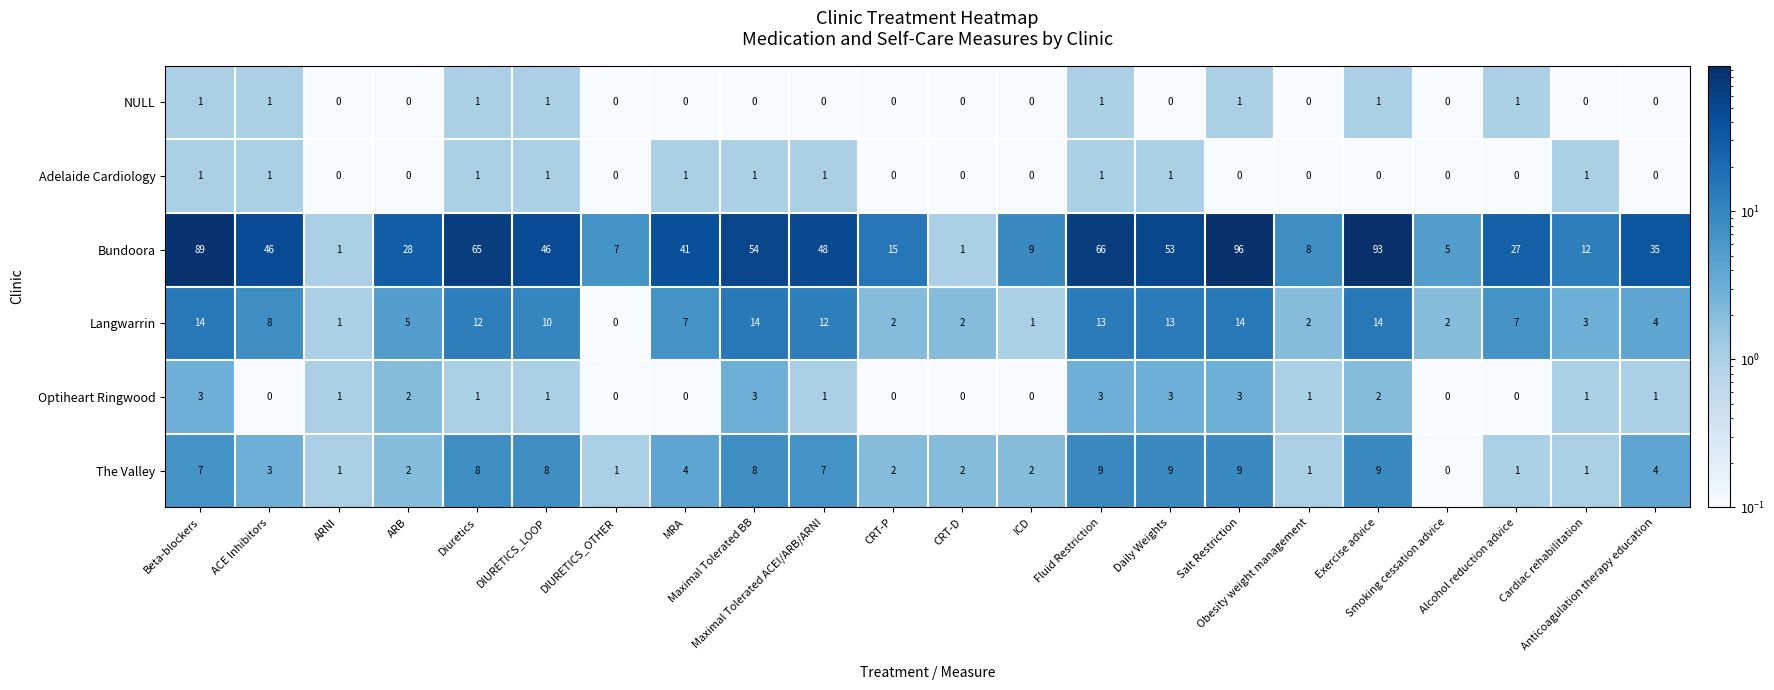

Which series has the largest total across all categories?

Bundoora